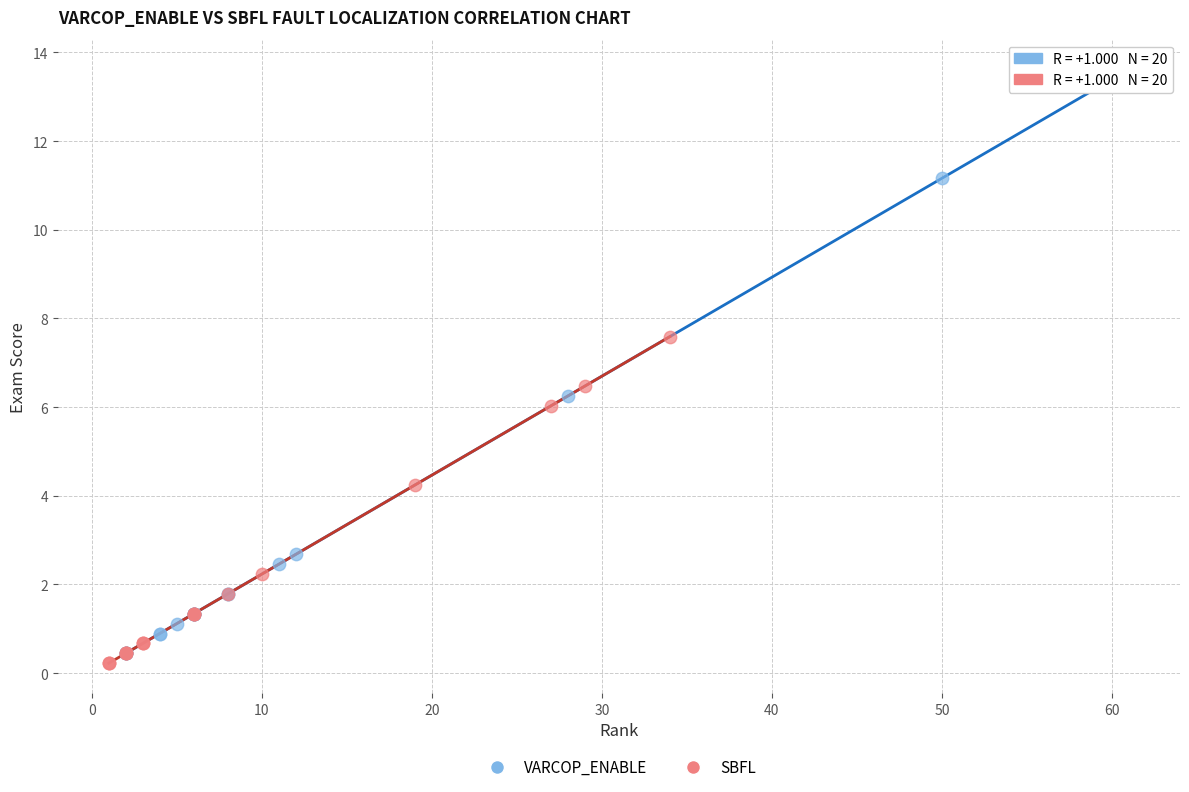

What are all the series names shown in the legend?

VARCOP_ENABLE, SBFL